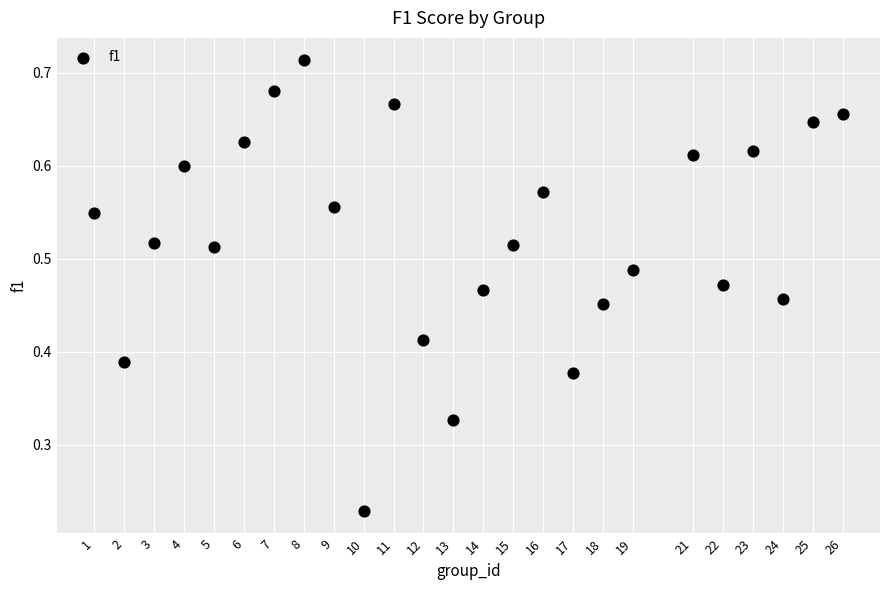

What is the range of X values (max minus min)?

25.0